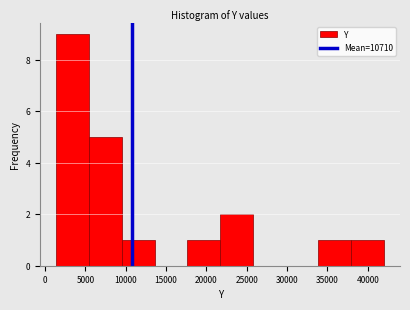

Over which range of the x-axis is the bar tallest?

1500 to 5500